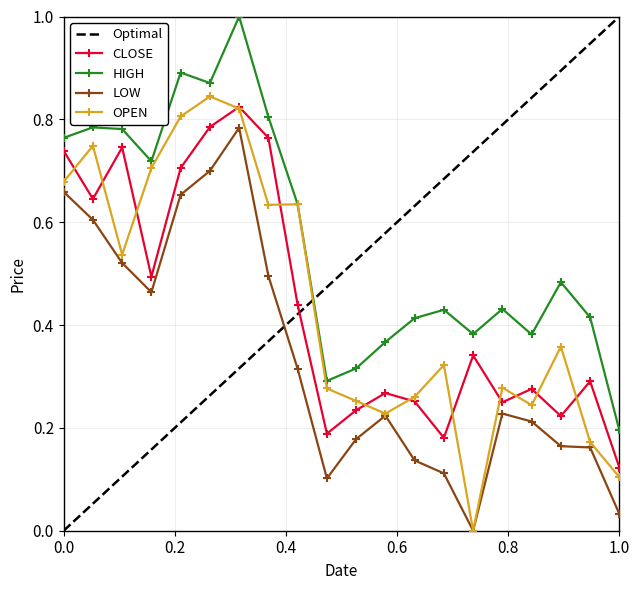

Does the chart display data point markers on the line(s)?

Yes